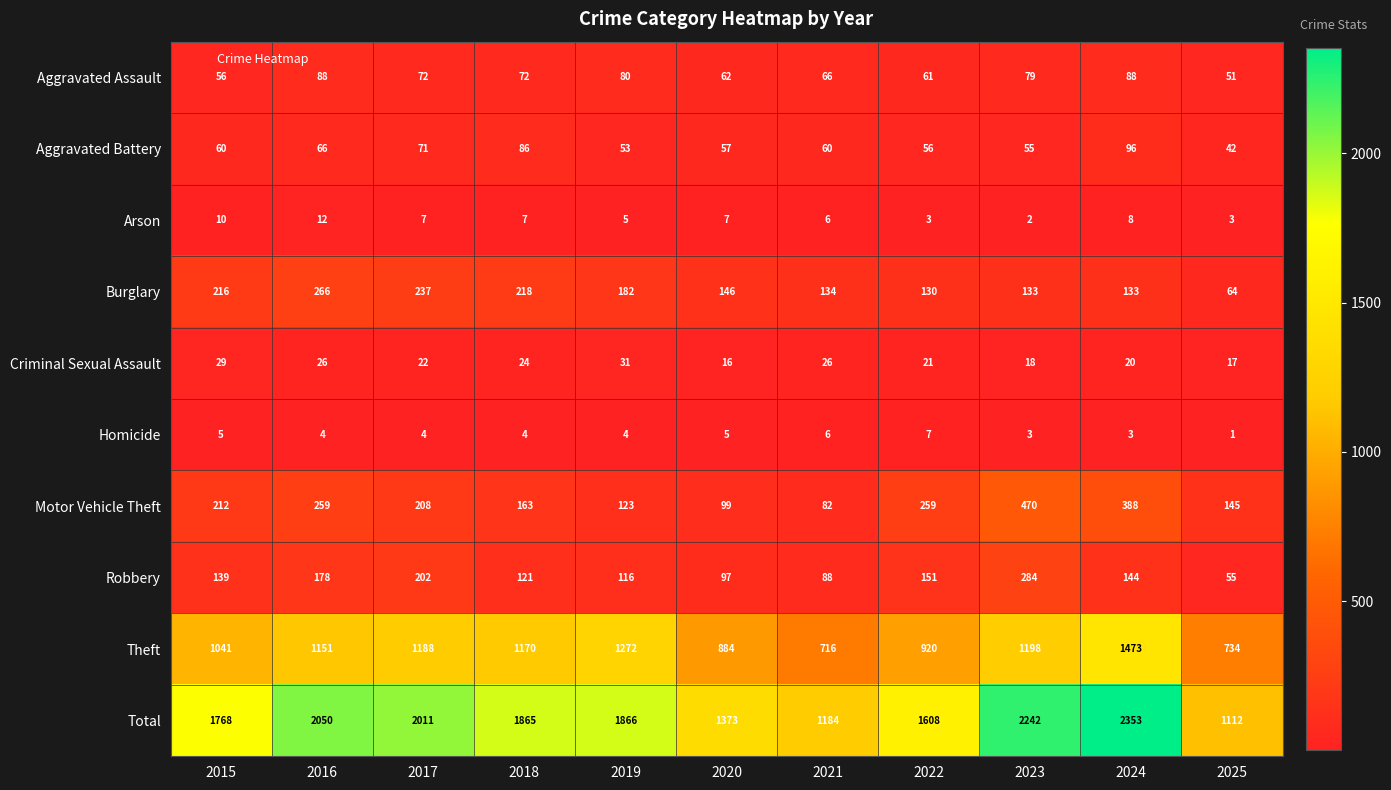

List the series in order of their peak value, lowest first.

Homicide, Arson, Criminal Sexual Assault, Aggravated Assault, Aggravated Battery, Burglary, Robbery, Motor Vehicle Theft, Theft, Total